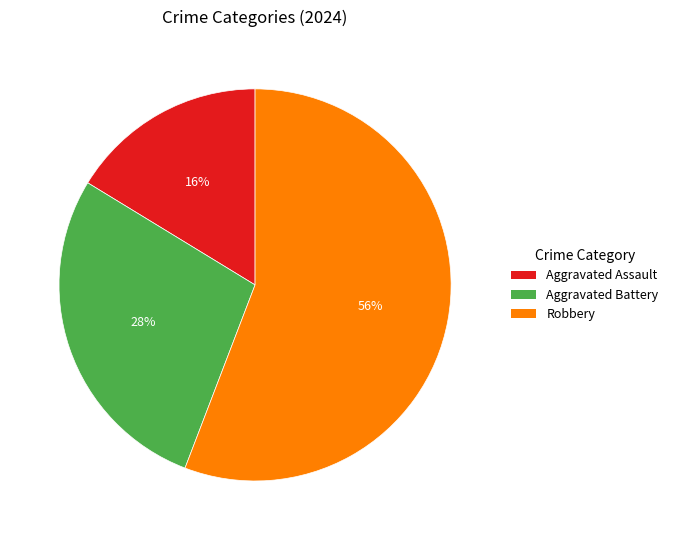

Between Robbery and Aggravated Battery, which is larger?

Robbery